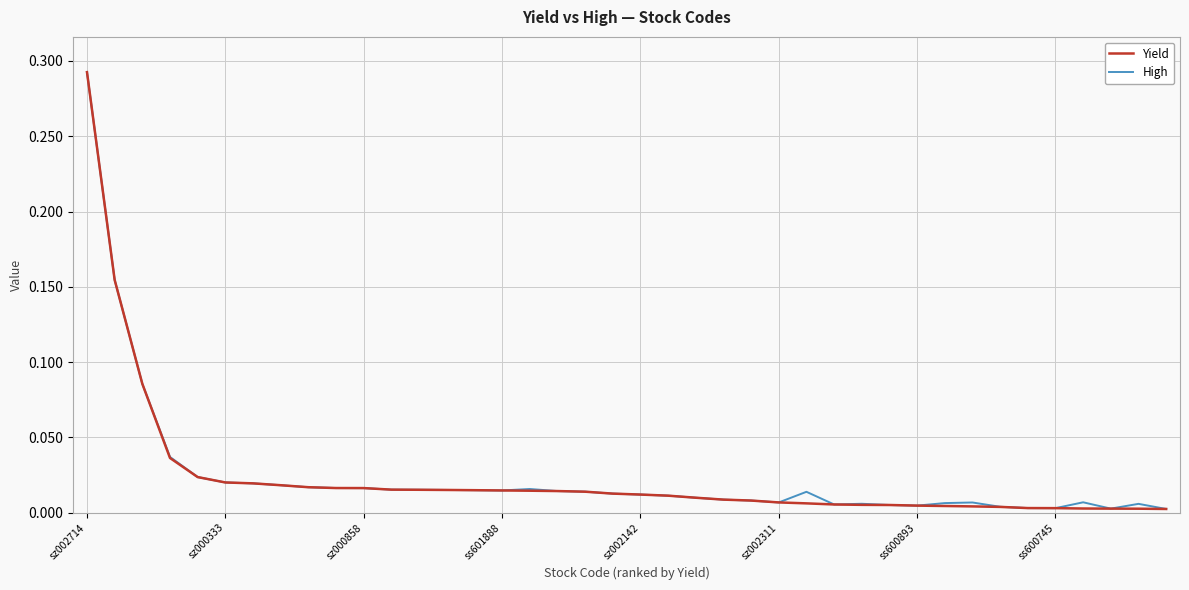

Does the chart display data point markers on the line(s)?

No